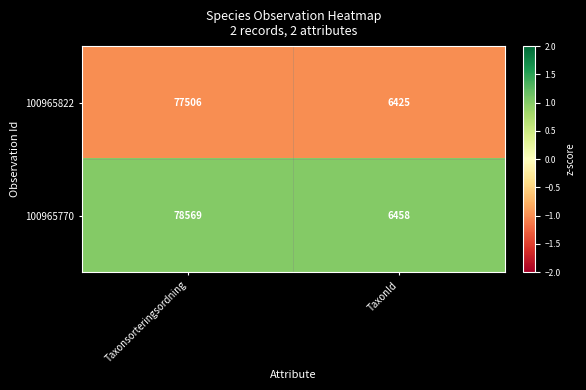

True or false: 100965770 has a value of 23114 at Taxonsorteringsordning.

False